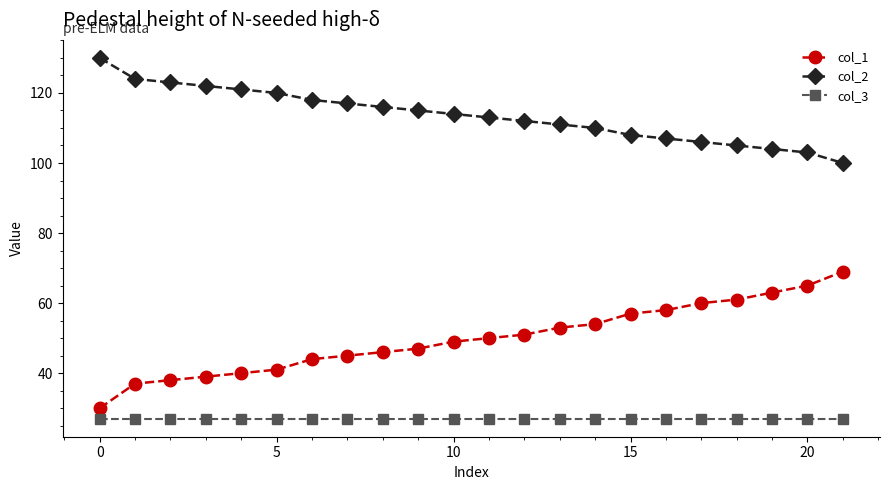

Which series has the largest total across all categories?

col_2